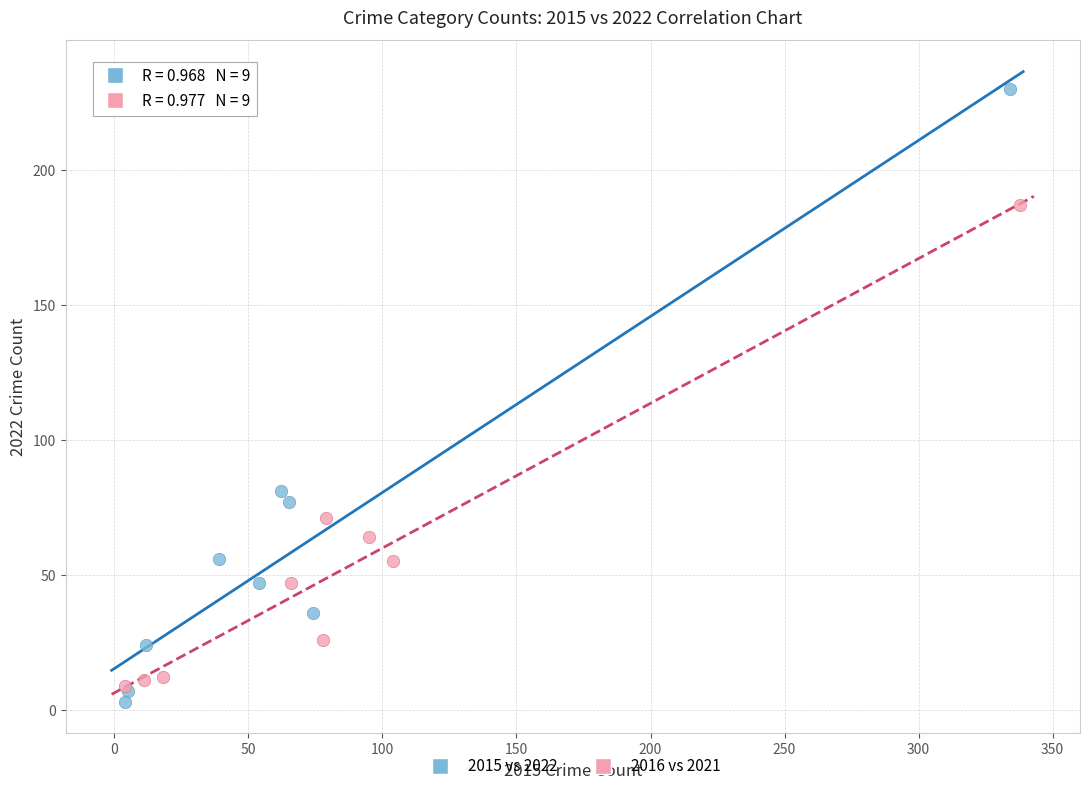

Which series has the widest spread of Y values?

2015 vs 2022